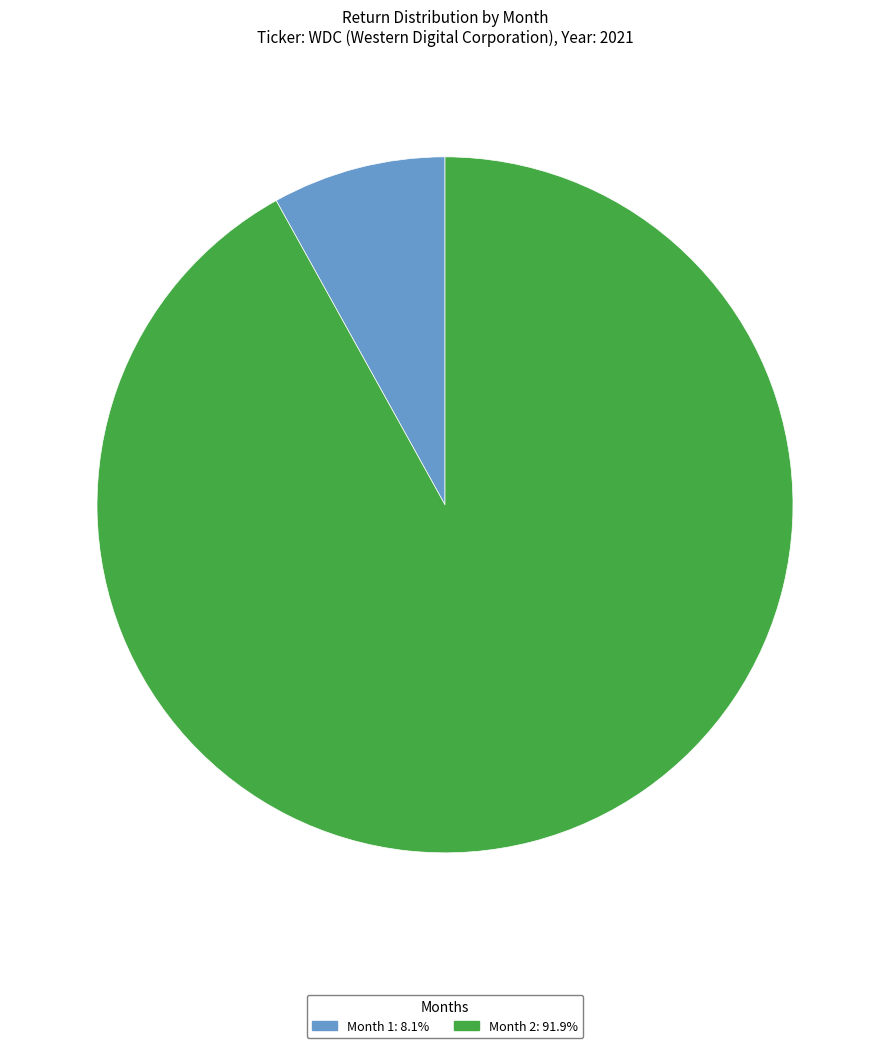

Between Month 1 and Month 2, which is larger?

Month 2